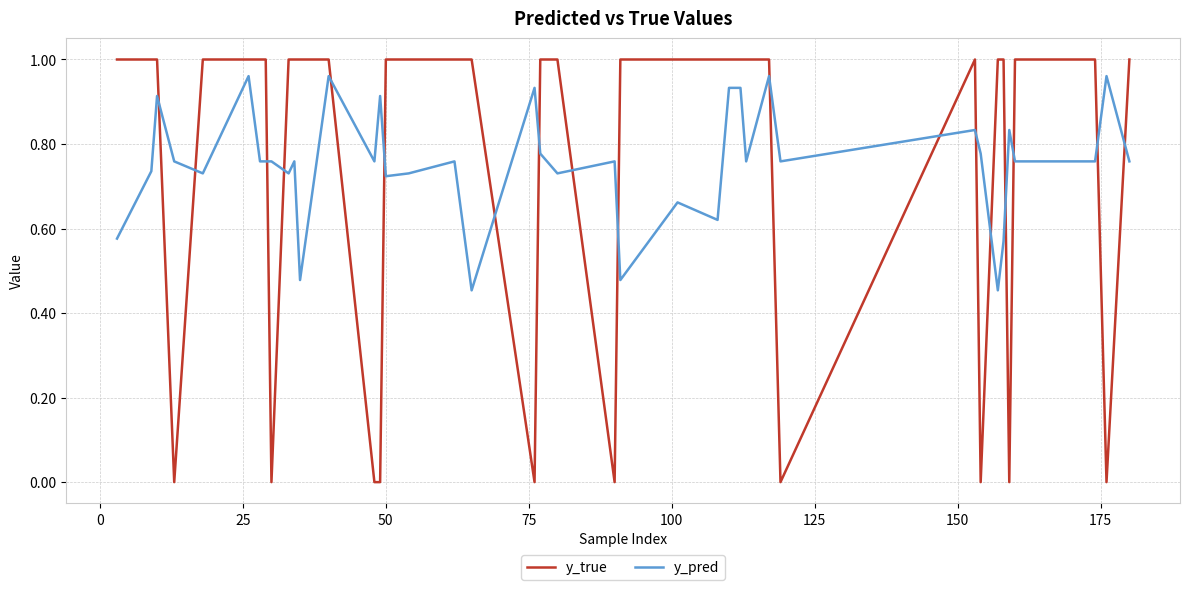

Which series has the widest spread of values?

y_true